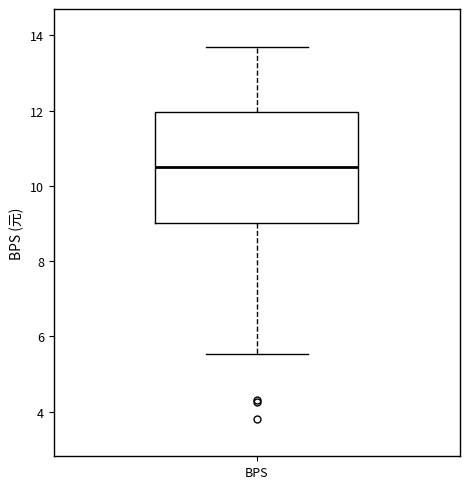

Transcribe this box plot: give where the median line is, the range the box spans, and where the two whiskers end, as read against the y-axis. The values are not printed on the chart, so give them approximately, as read against the axis.

median 10.4, box 9.0 to 12.0, whiskers 5.6 to 13.8